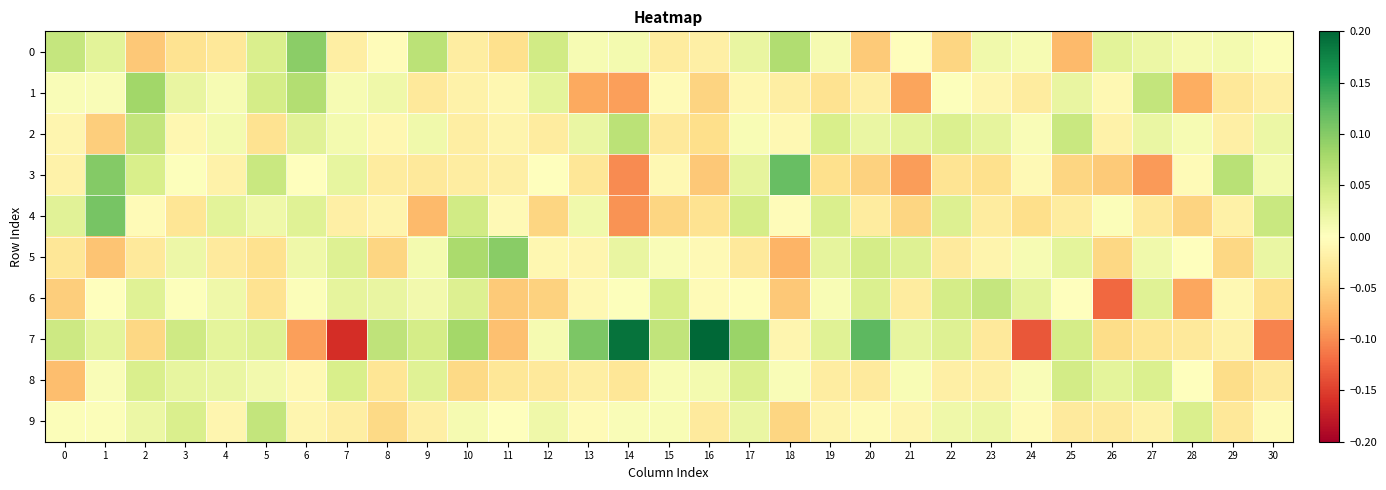

Reading right to left, what are all the values shown in this chart?

0: 30=0.0	29=0.0	28=0.0	27=0.0	26=0.0	25=-0.1	24=0.0	23=0.0	22=-0.0	21=-0.0	20=-0.1	19=0.0	18=0.1	17=0.0	16=-0.0	15=-0.0	14=0.0	13=0.0	12=0.0	11=-0.0	10=-0.0	9=0.1	8=-0.0	7=-0.0	6=0.1	5=0.0	4=-0.0	3=-0.0	2=-0.1	1=0.0	0=0.1
1: 30=-0.0	29=-0.0	28=-0.1	27=0.1	26=-0.0	25=0.0	24=-0.0	23=-0.0	22=0.0	21=-0.1	20=-0.0	19=-0.0	18=-0.0	17=-0.0	16=-0.0	15=-0.0	14=-0.1	13=-0.1	12=0.0	11=-0.0	10=-0.0	9=-0.0	8=0.0	7=0.0	6=0.1	5=0.0	4=0.0	3=0.0	2=0.1	1=0.0	0=0.0
2: 30=0.0	29=-0.0	28=0.0	27=0.0	26=-0.0	25=0.1	24=0.0	23=0.0	22=0.0	21=0.0	20=0.0	19=0.0	18=-0.0	17=0.0	16=-0.0	15=-0.0	14=0.1	13=0.0	12=-0.0	11=-0.0	10=-0.0	9=0.0	8=-0.0	7=0.0	6=0.0	5=-0.0	4=0.0	3=-0.0	2=0.1	1=-0.1	0=-0.0
3: 30=0.0	29=0.1	28=-0.0	27=-0.1	26=-0.1	25=-0.0	24=-0.0	23=-0.0	22=-0.0	21=-0.1	20=-0.1	19=-0.0	18=0.1	17=0.0	16=-0.1	15=-0.0	14=-0.1	13=-0.0	12=-0.0	11=-0.0	10=-0.0	9=-0.0	8=-0.0	7=0.0	6=-0.0	5=0.1	4=-0.0	3=0.0	2=0.0	1=0.1	0=-0.0
4: 30=0.1	29=-0.0	28=-0.0	27=-0.0	26=0.0	25=-0.0	24=-0.0	23=-0.0	22=0.0	21=-0.0	20=-0.0	19=0.0	18=-0.0	17=0.0	16=-0.0	15=-0.0	14=-0.1	13=0.0	12=-0.0	11=-0.0	10=0.0	9=-0.1	8=-0.0	7=-0.0	6=0.0	5=0.0	4=0.0	3=-0.0	2=-0.0	1=0.1	0=0.0
5: 30=0.0	29=-0.0	28=-0.0	27=0.0	26=-0.0	25=0.0	24=0.0	23=-0.0	22=-0.0	21=0.0	20=0.0	19=0.0	18=-0.1	17=-0.0	16=-0.0	15=0.0	14=0.0	13=-0.0	12=-0.0	11=0.1	10=0.1	9=0.0	8=-0.0	7=0.0	6=0.0	5=-0.0	4=-0.0	3=0.0	2=-0.0	1=-0.1	0=-0.0
6: 30=-0.0	29=-0.0	28=-0.1	27=0.0	26=-0.1	25=-0.0	24=0.0	23=0.1	22=0.0	21=-0.0	20=0.0	19=0.0	18=-0.1	17=-0.0	16=-0.0	15=0.0	14=0.0	13=-0.0	12=-0.1	11=-0.1	10=0.0	9=0.0	8=0.0	7=0.0	6=0.0	5=-0.0	4=0.0	3=0.0	2=0.0	1=-0.0	0=-0.1
7: 30=-0.1	29=-0.0	28=-0.0	27=-0.0	26=-0.0	25=0.0	24=-0.1	23=-0.0	22=0.0	21=0.0	20=0.1	19=0.0	18=-0.0	17=0.1	16=0.2	15=0.1	14=0.2	13=0.1	12=0.0	11=-0.1	10=0.1	9=0.0	8=0.1	7=-0.2	6=-0.1	5=0.0	4=0.0	3=0.0	2=-0.0	1=0.0	0=0.0
8: 30=-0.0	29=-0.0	28=-0.0	27=0.0	26=0.0	25=0.0	24=0.0	23=-0.0	22=-0.0	21=0.0	20=-0.0	19=-0.0	18=0.0	17=0.0	16=0.0	15=0.0	14=-0.0	13=-0.0	12=-0.0	11=-0.0	10=-0.0	9=0.0	8=-0.0	7=0.0	6=-0.0	5=0.0	4=0.0	3=0.0	2=0.0	1=0.0	0=-0.1
9: 30=-0.0	29=-0.0	28=0.0	27=-0.0	26=-0.0	25=-0.0	24=-0.0	23=0.0	22=0.0	21=-0.0	20=-0.0	19=-0.0	18=-0.0	17=0.0	16=-0.0	15=0.0	14=0.0	13=-0.0	12=0.0	11=0.0	10=0.0	9=-0.0	8=-0.0	7=-0.0	6=-0.0	5=0.1	4=-0.0	3=0.0	2=0.0	1=0.0	0=0.0